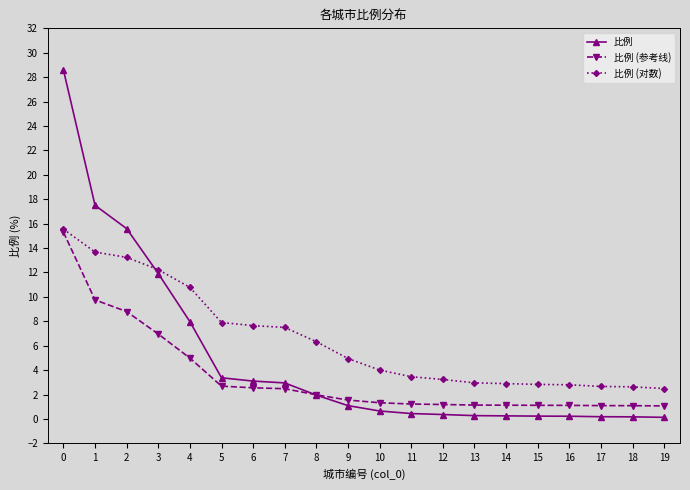

True or false: 比例 (对数) has a value of 7.6 at 6.

True